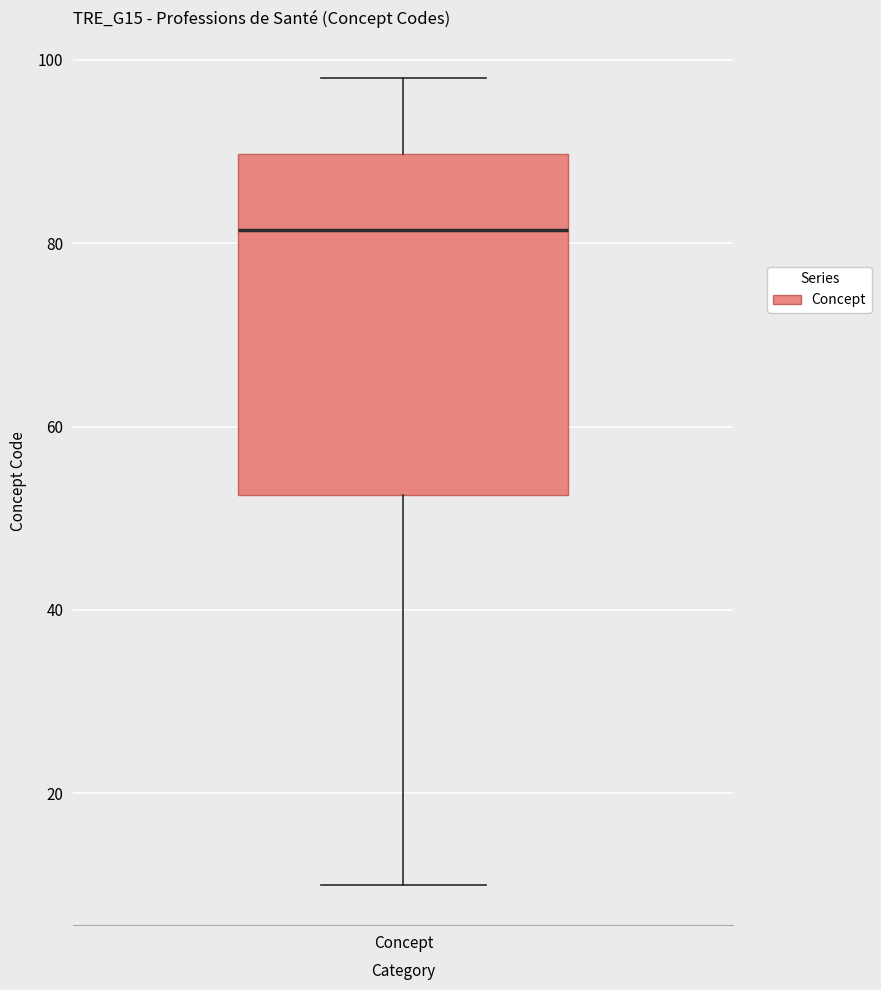

Read this box plot against the y-axis: the position of the median line, the range covered by the box, and the ends of both whiskers. The values are not printed on the chart, so give them approximately, as read against the axis.

median 82, box 52 to 90, whiskers 10 to 98